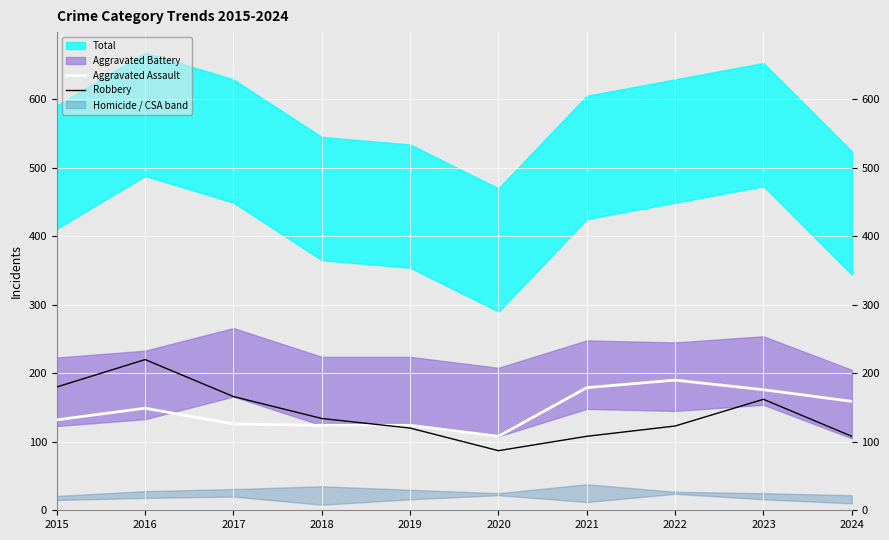

True or false: Aggravated Assault and Robbery cross at least once.

True